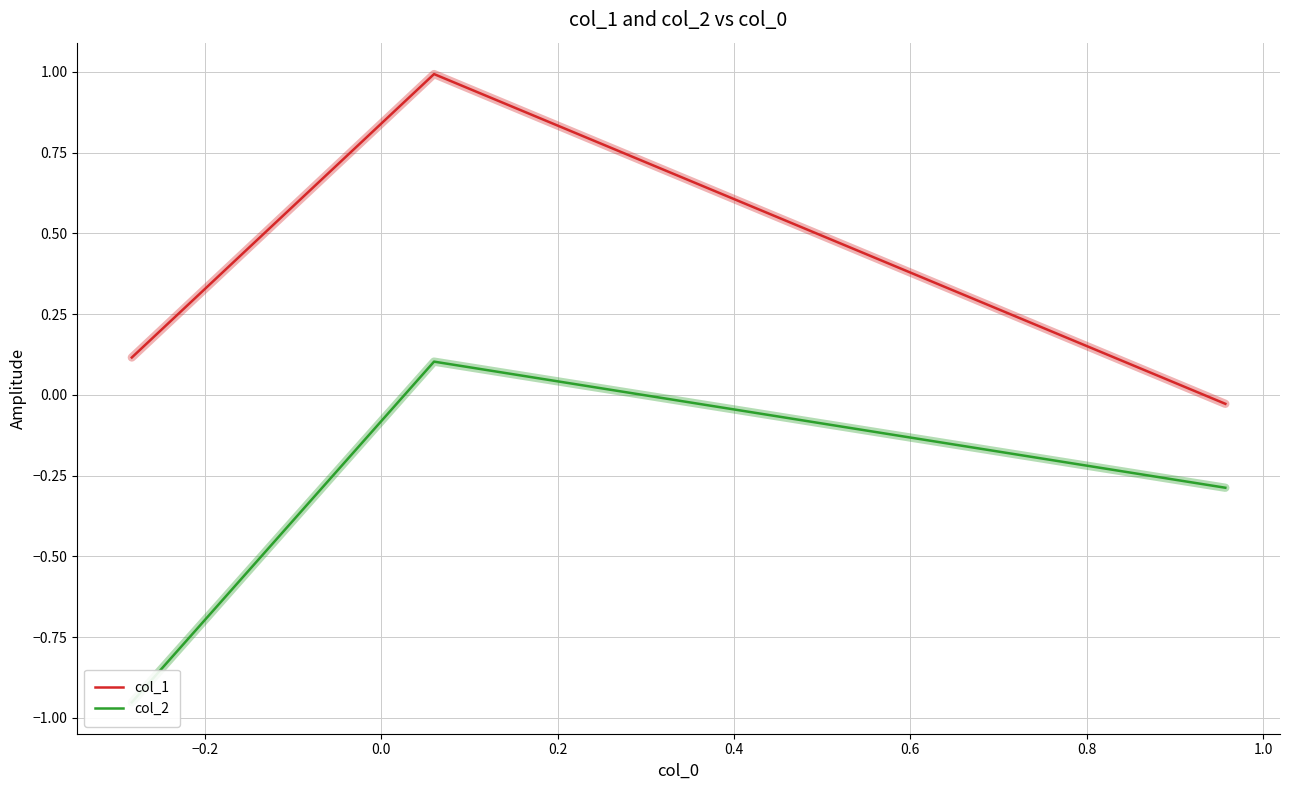

What is the maximum value for col_1?

1.0